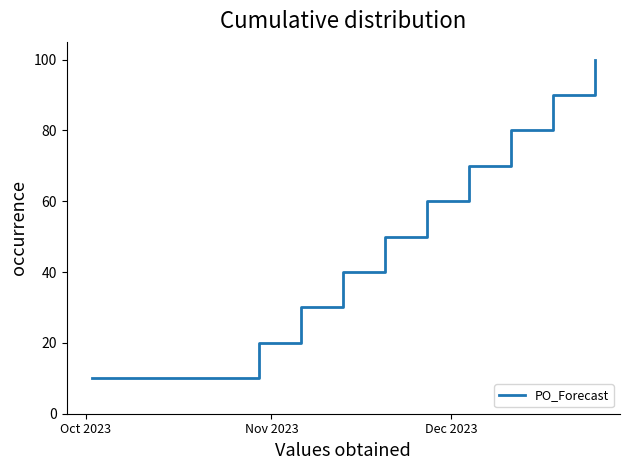

What is the smallest value displayed?

10